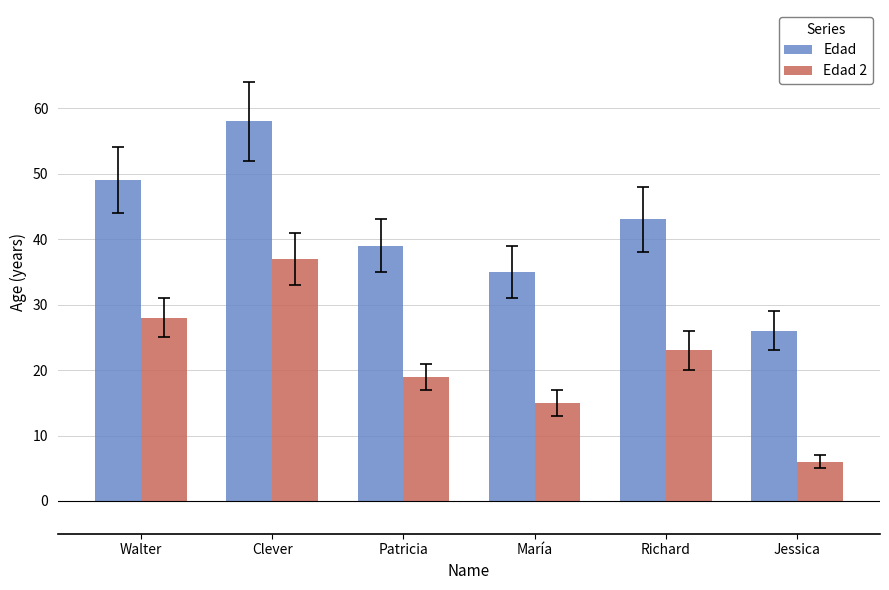

Rank the series at María from highest to lowest value.

Edad, Edad 2